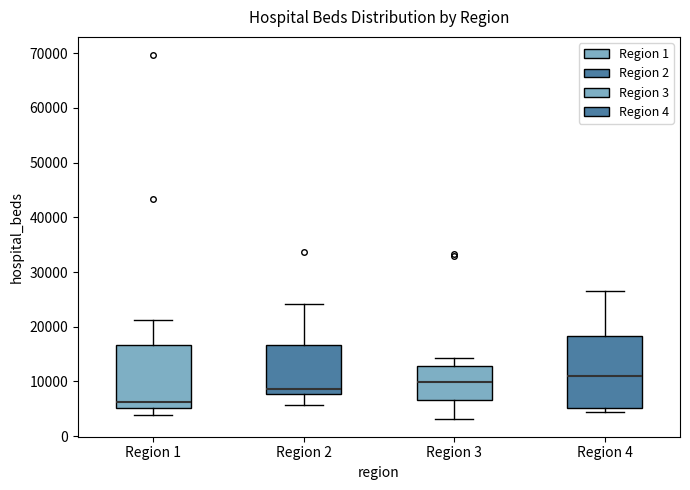

Reading left to right, read every box against the y-axis: the position of its median line, the range the box covers, and the ends of its whiskers. The values are not printed on the chart, so give them approximately, as read against the axis.

Region 1: median 6000, box 5000 to 17000, whiskers 4000 to 21000
Region 2: median 9000, box 8000 to 17000, whiskers 6000 to 24000
Region 3: median 10000, box 7000 to 13000, whiskers 3000 to 14000
Region 4: median 11000, box 5000 to 18000, whiskers 4000 to 27000